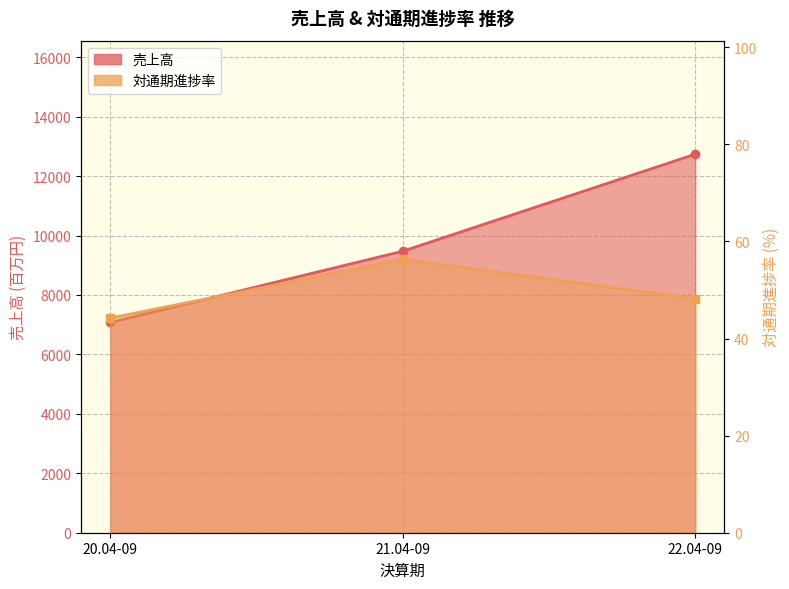

Count the number of categories in the chart.

3